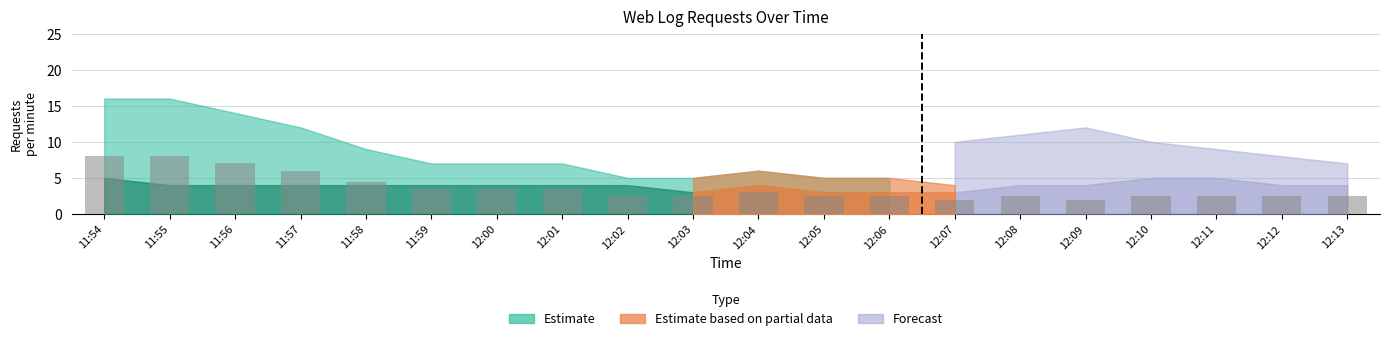

How many categories are shown in the chart?

20